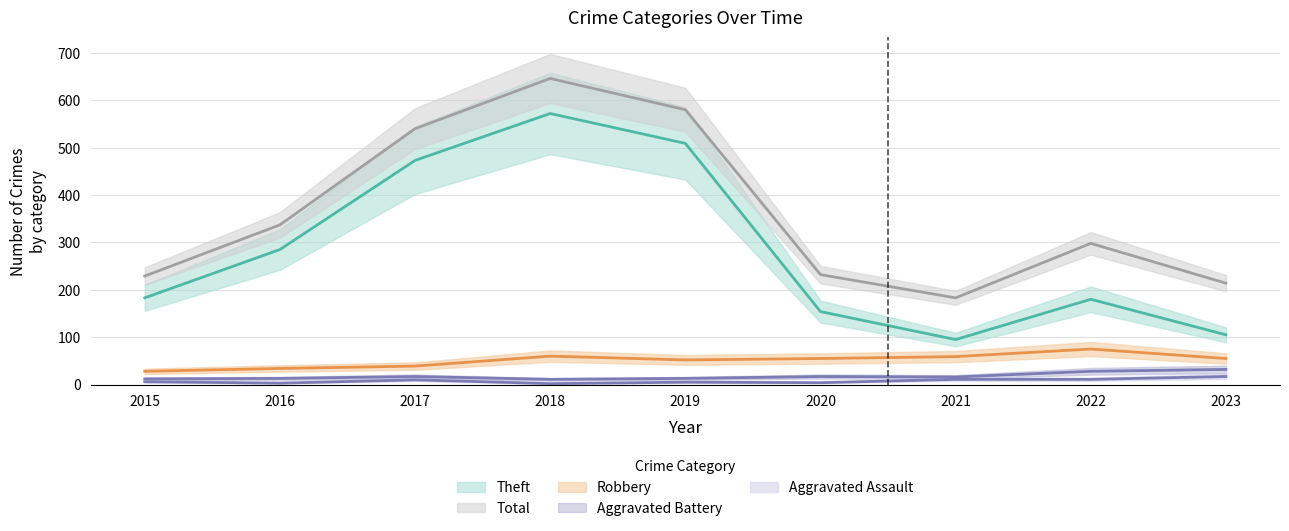

True or false: Theft and Total intersect in this chart.

False